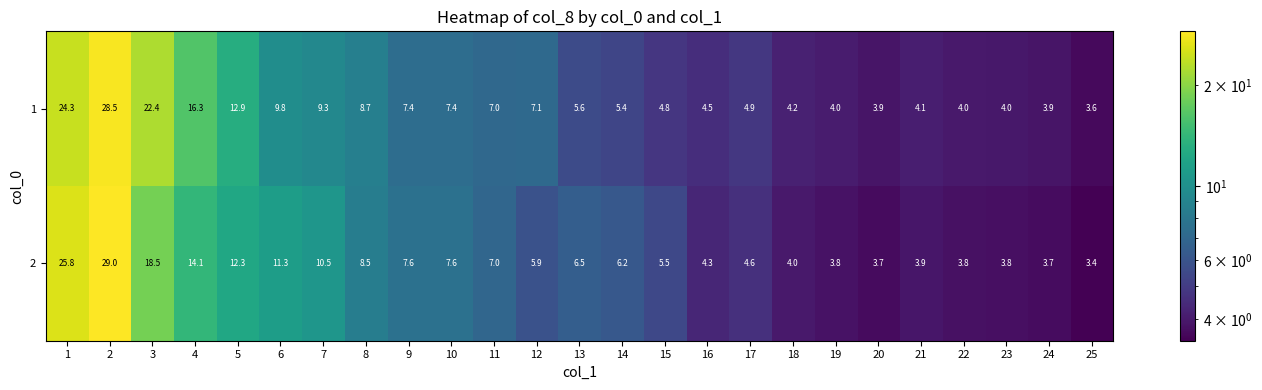

The value of 1 at 11 is 2.9. True or false?

False